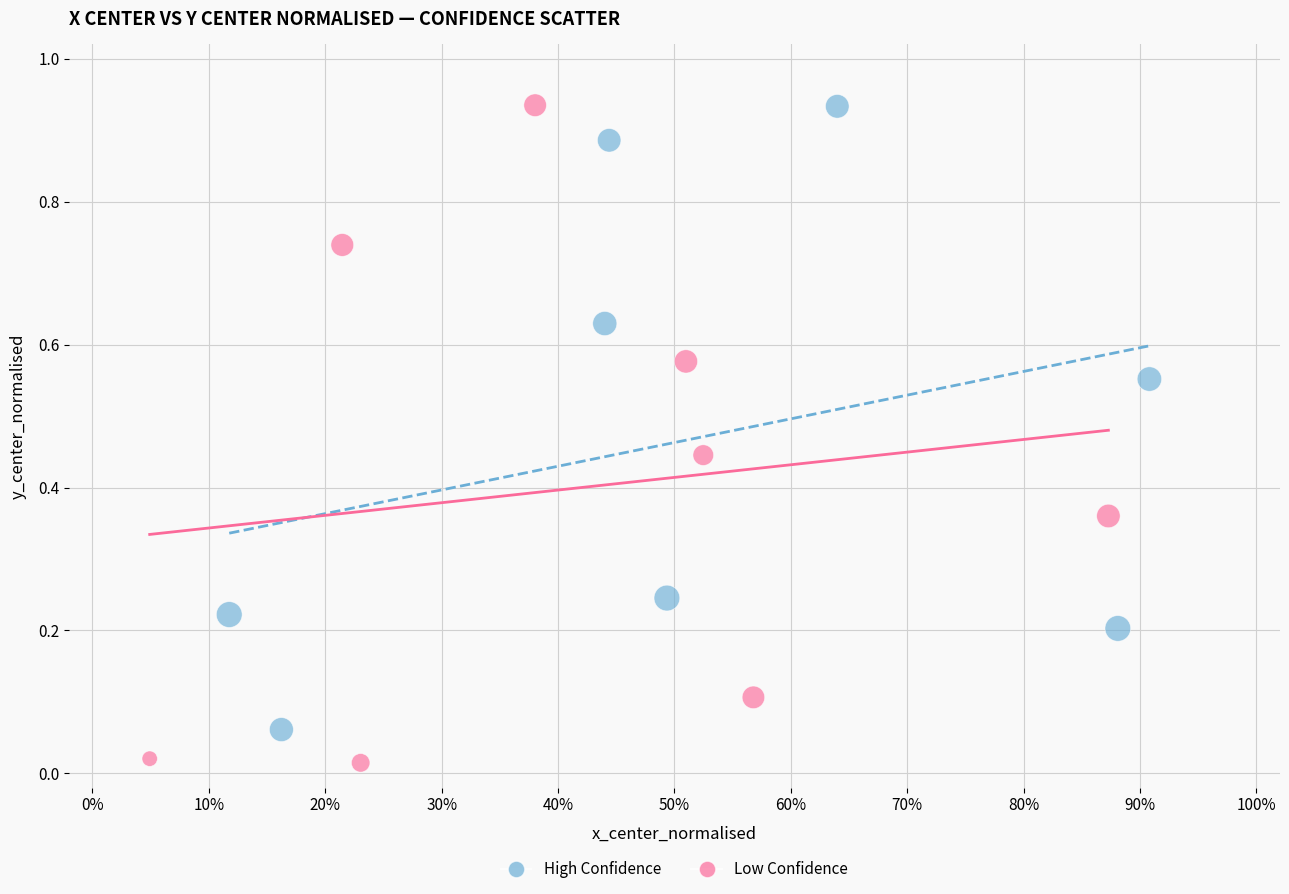

Which series has the widest spread of Y values?

Low Confidence